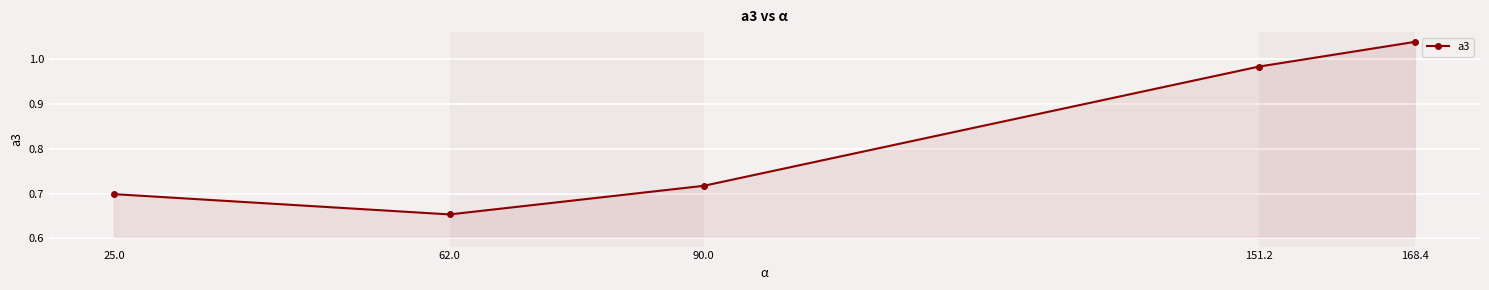

What is the label of the 2nd point from the right?

151.2